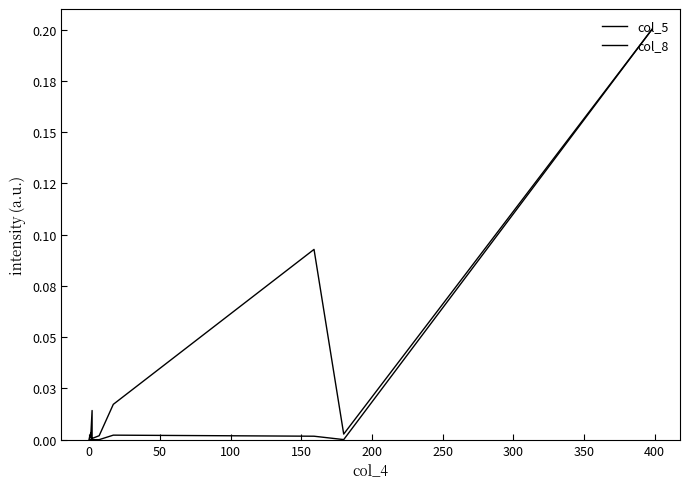

Which series has the widest spread of values?

col_8